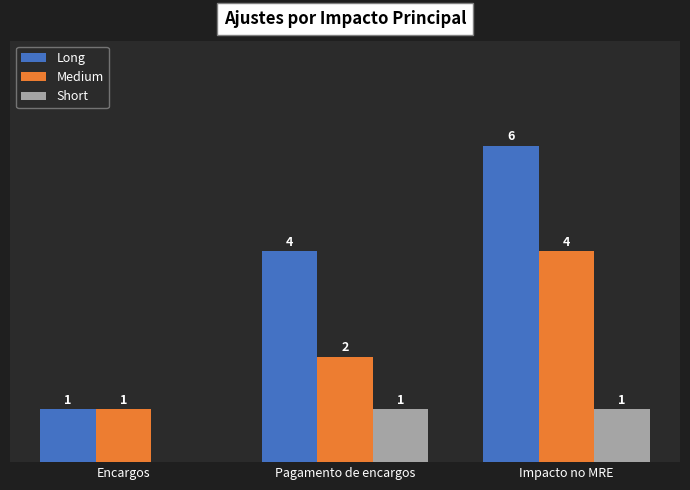

Which series changed the most between Encargos and Impacto no MRE?

Long